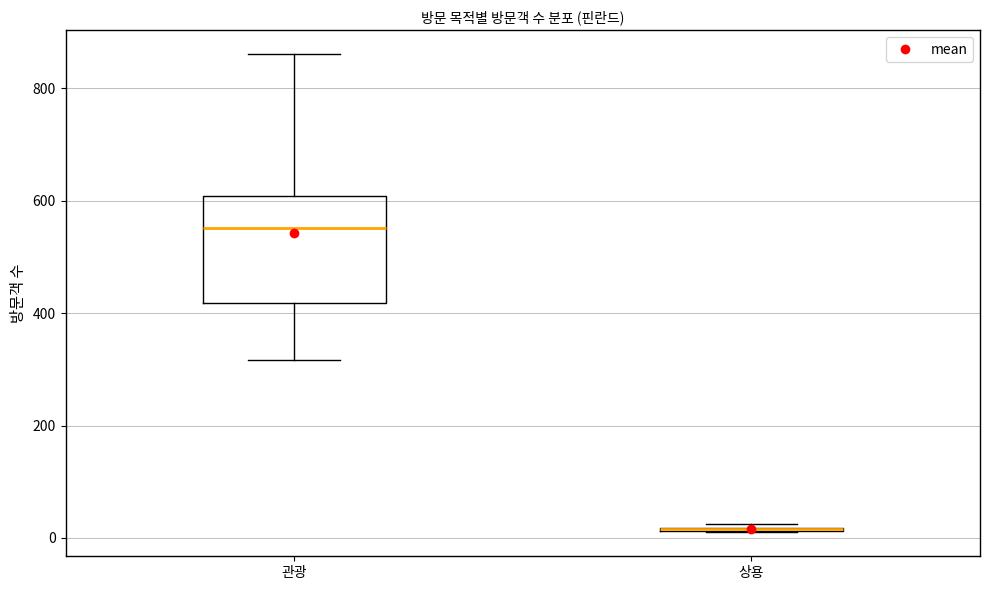

Reading left to right, read every box against the y-axis: the position of its median line, the range the box covers, and the ends of its whiskers. The values are not printed on the chart, so give them approximately, as read against the axis.

관광: median 560, box 420 to 600, whiskers 320 to 860
상용: box collapsed to a line at 20, whiskers 20 to 20